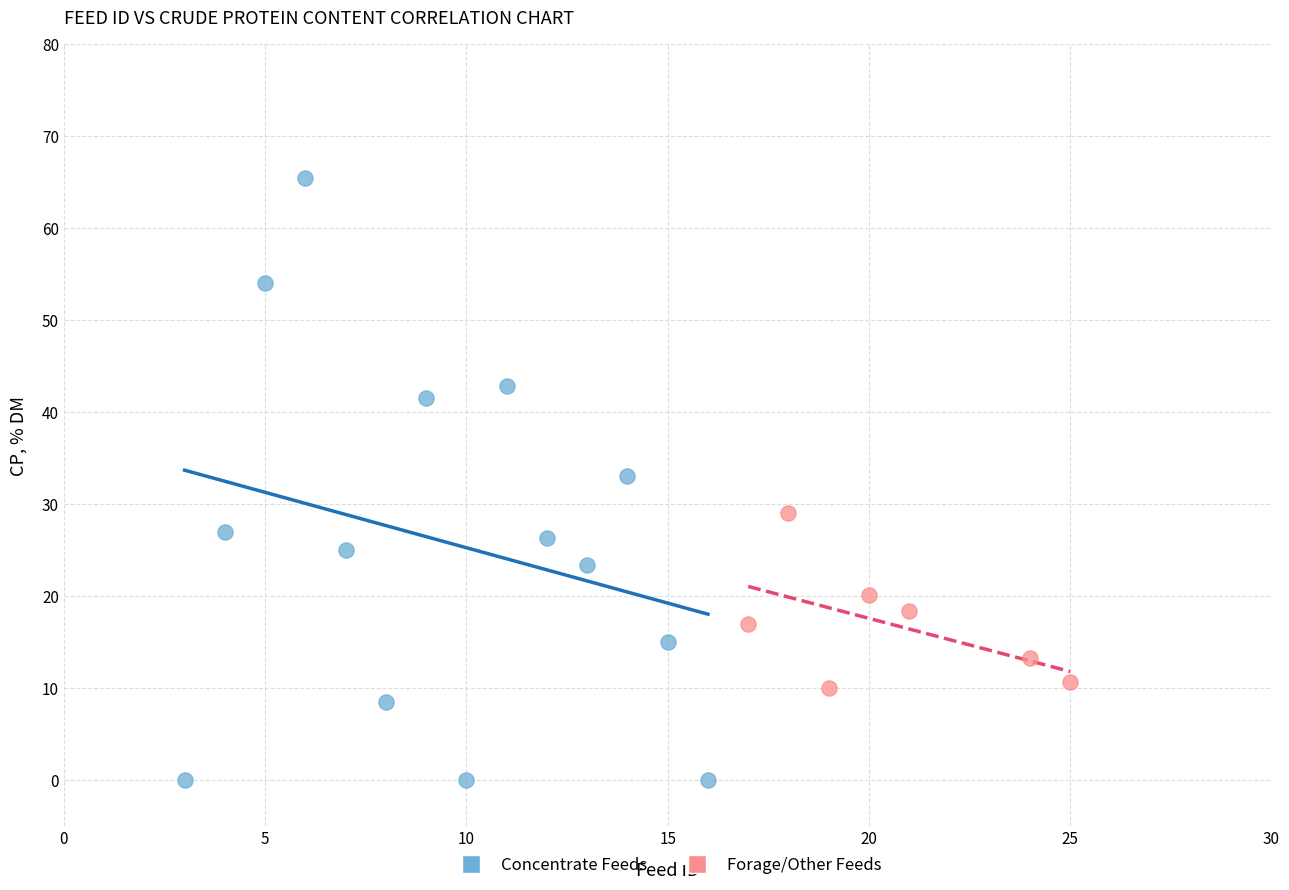

Which series has the largest Y range (max minus min)?

Concentrate Feeds